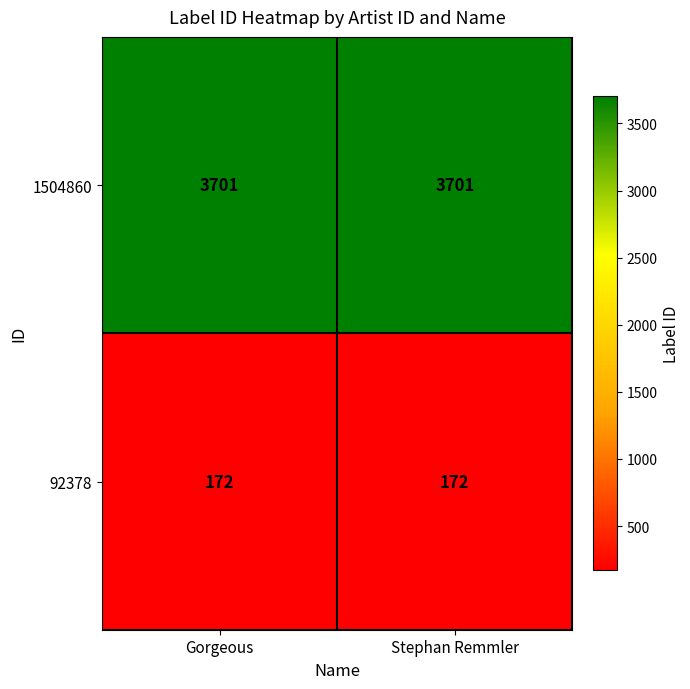

What is the minimum value for 92378?

172